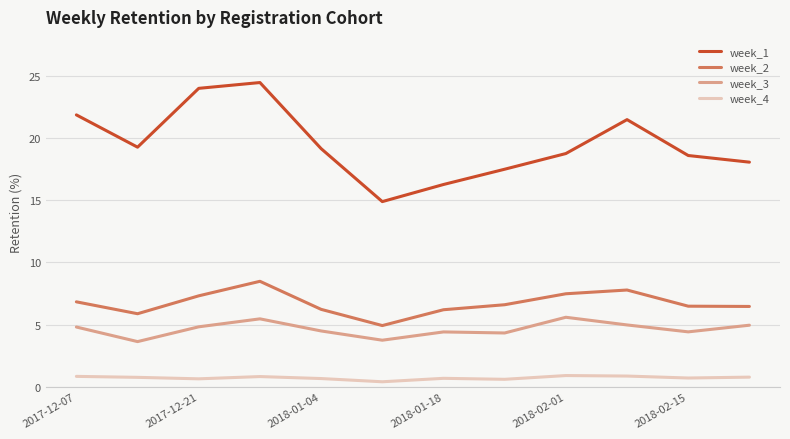

Which series has the largest total across all categories?

week_1